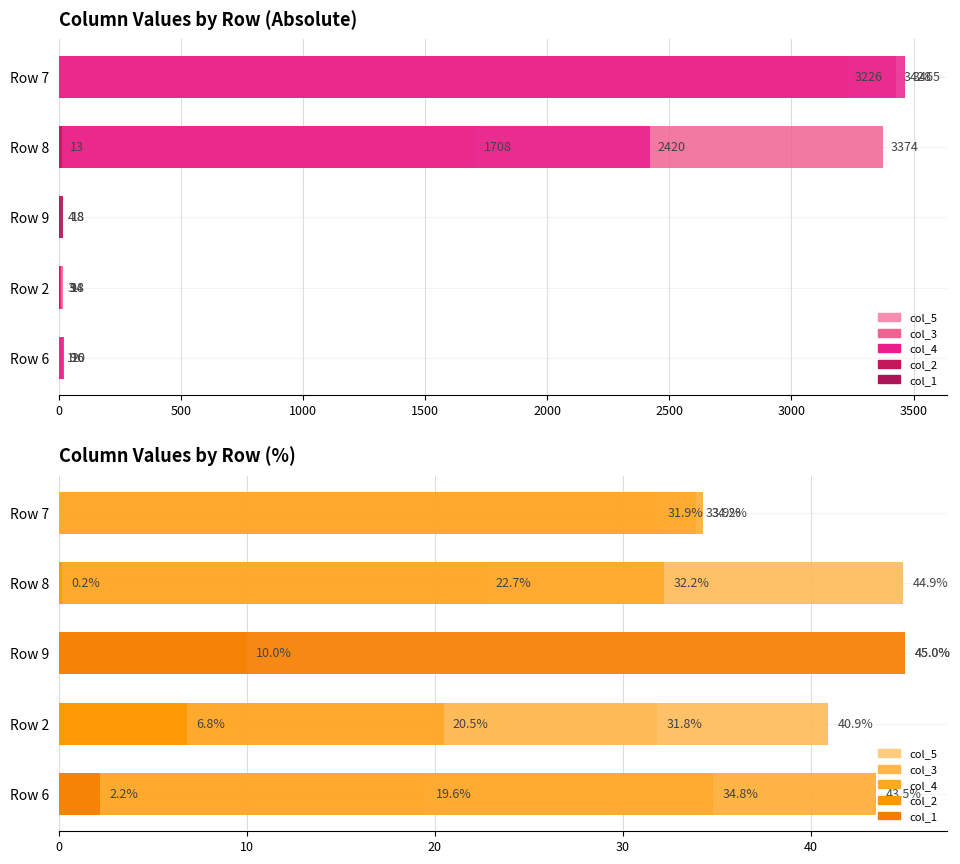

True or false: col_5 has a value of 45.0 at Row 9.

True